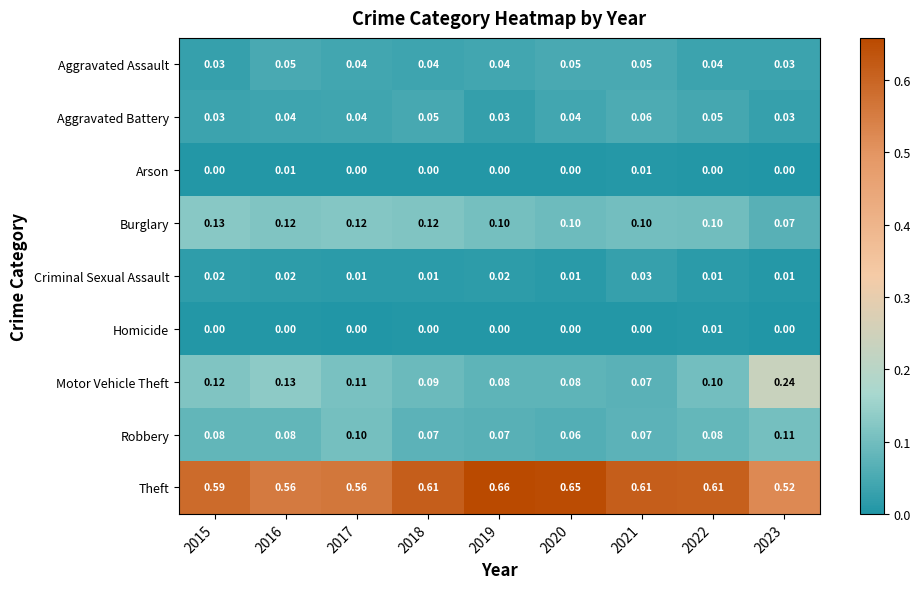

How many data points in Homicide are above 0?

1